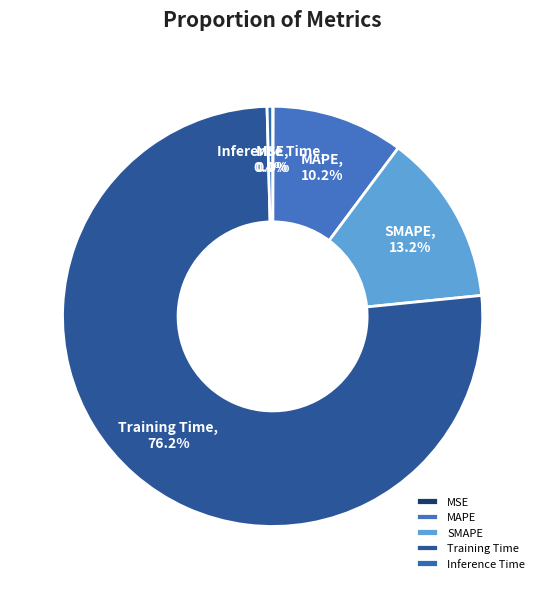

Is it true that SMAPE is 1% of the pie?

False